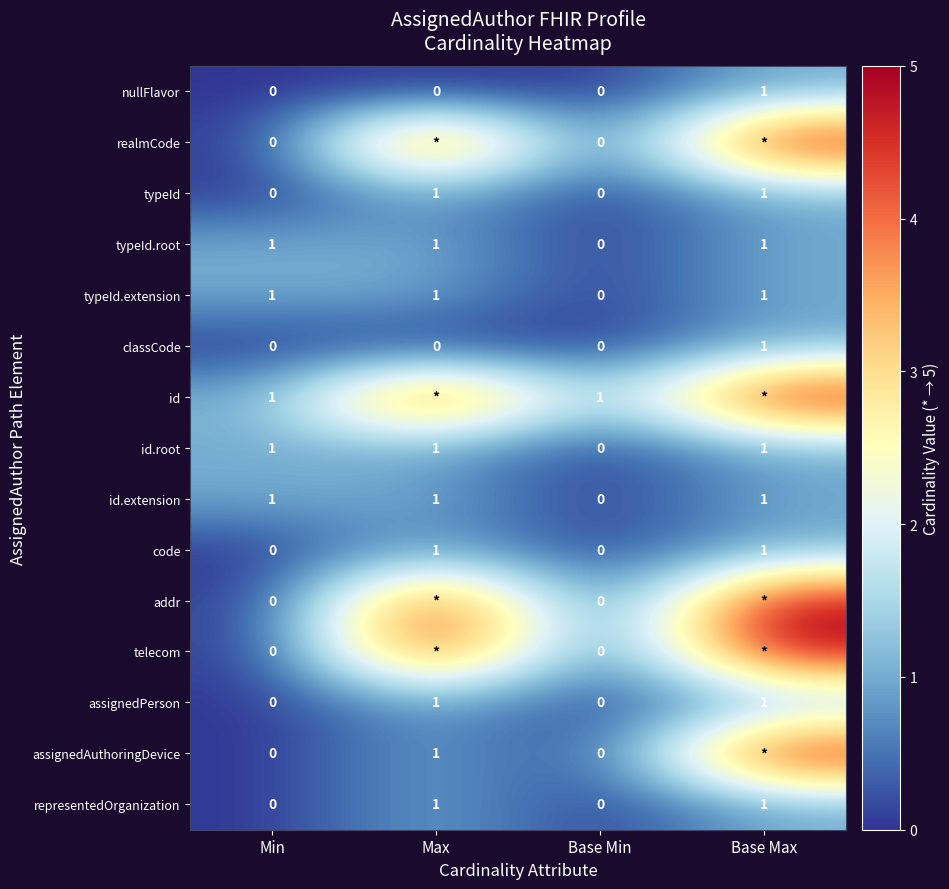

Is it true that nullFlavor equals 0 at Max?

True